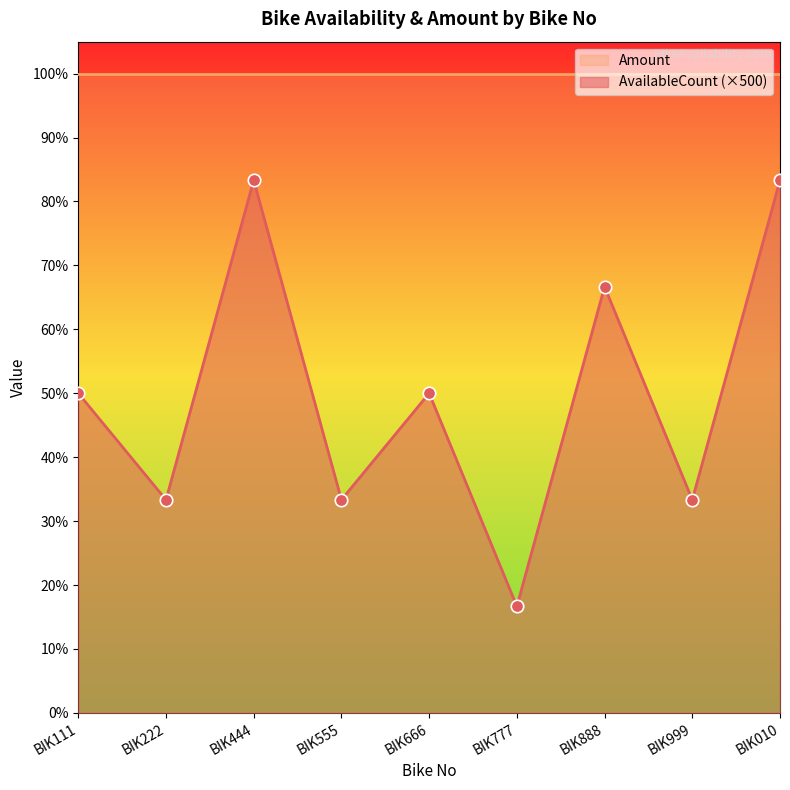

Between BIK222 and BIK999, which is larger?

BIK222